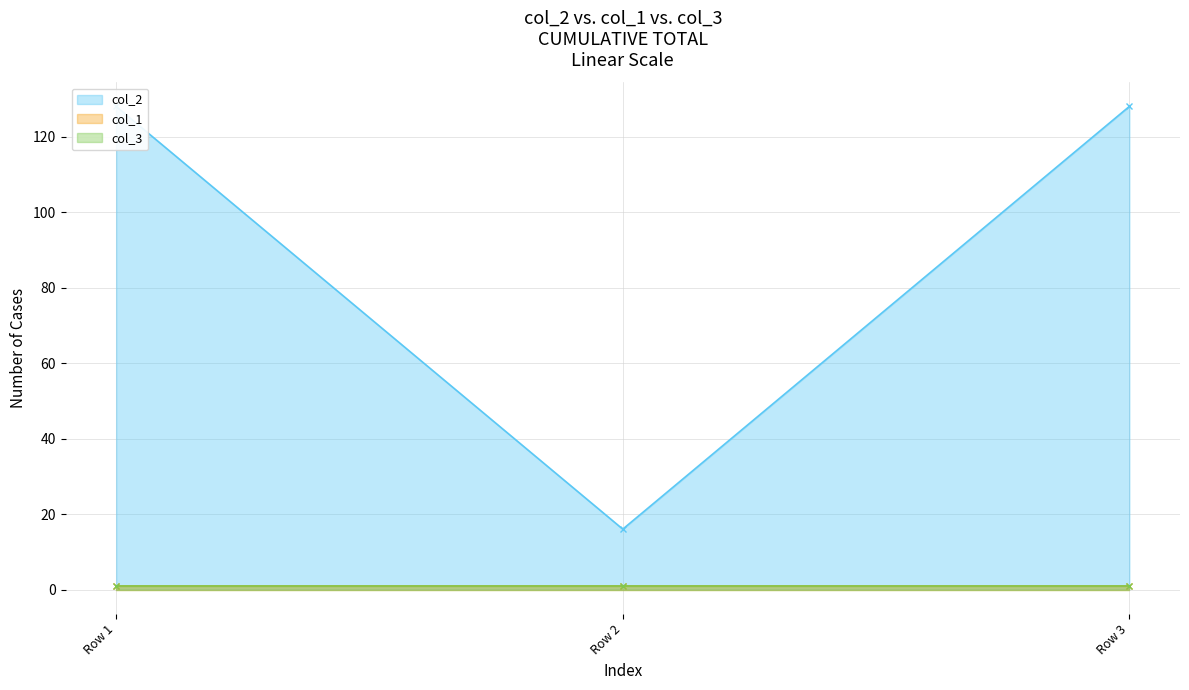

List the series in order of their peak value, highest first.

col_2, col_1, col_3